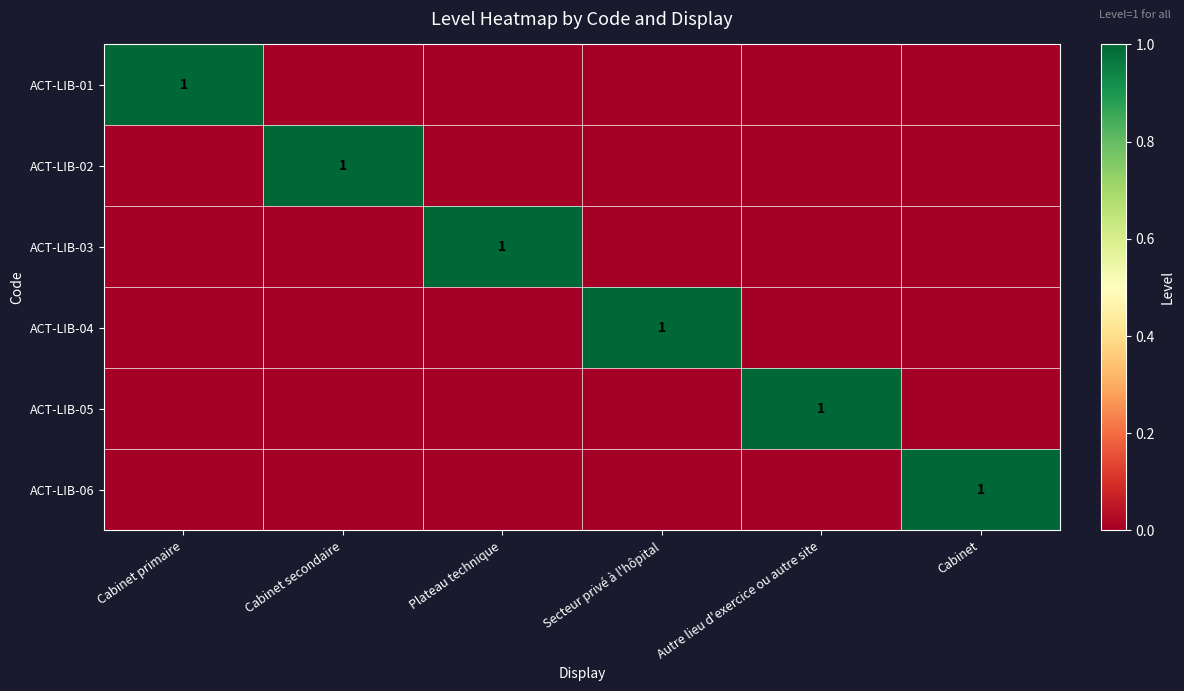

What is the sum of all ACT-LIB-02 values?

1